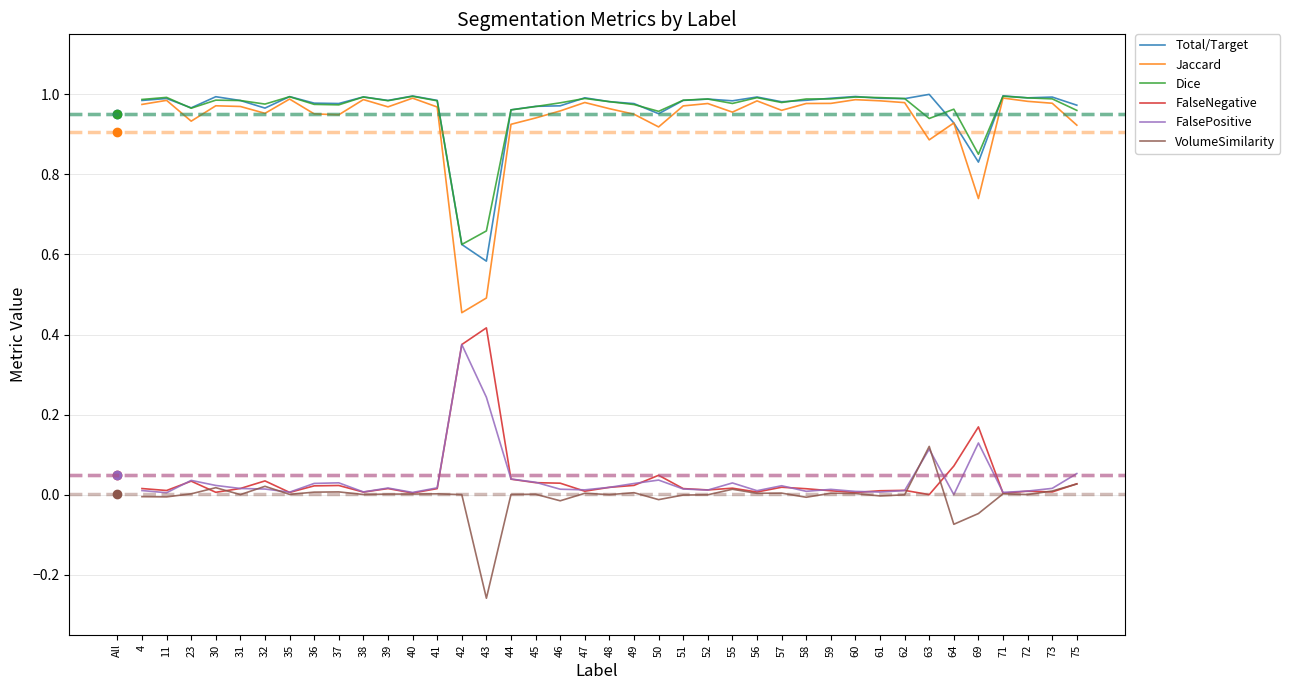

At which label does FalsePositive reach its peak?

42